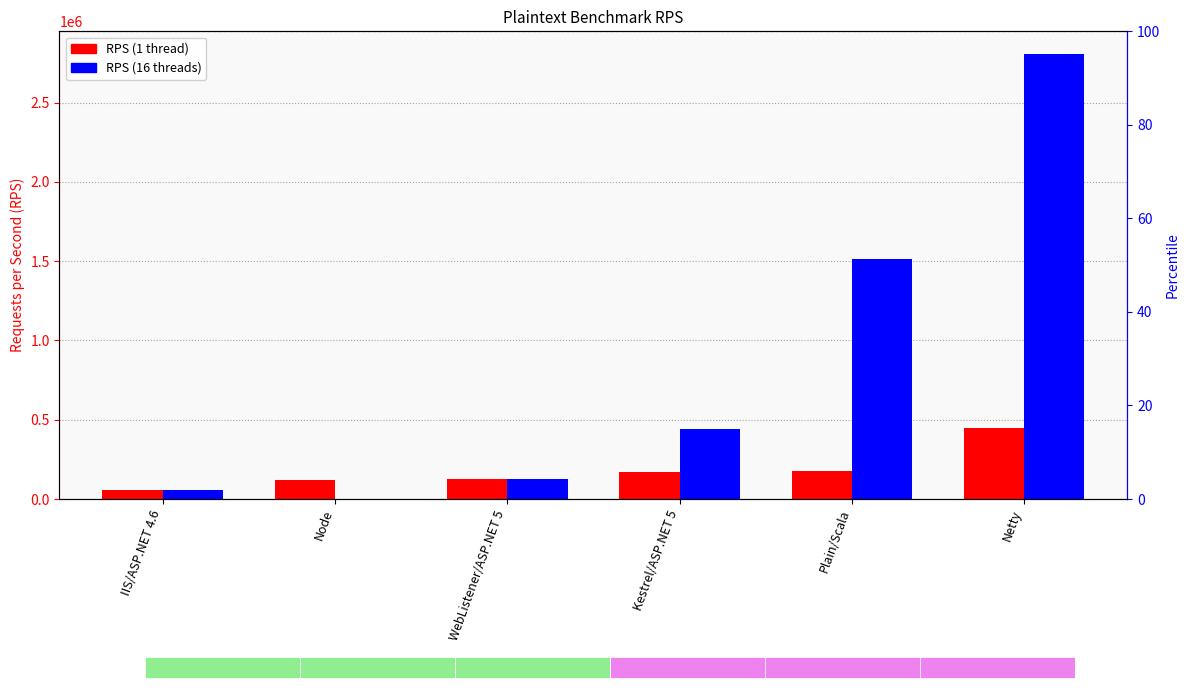

How many data points in x64 (1 thread) are less than 168005?

3